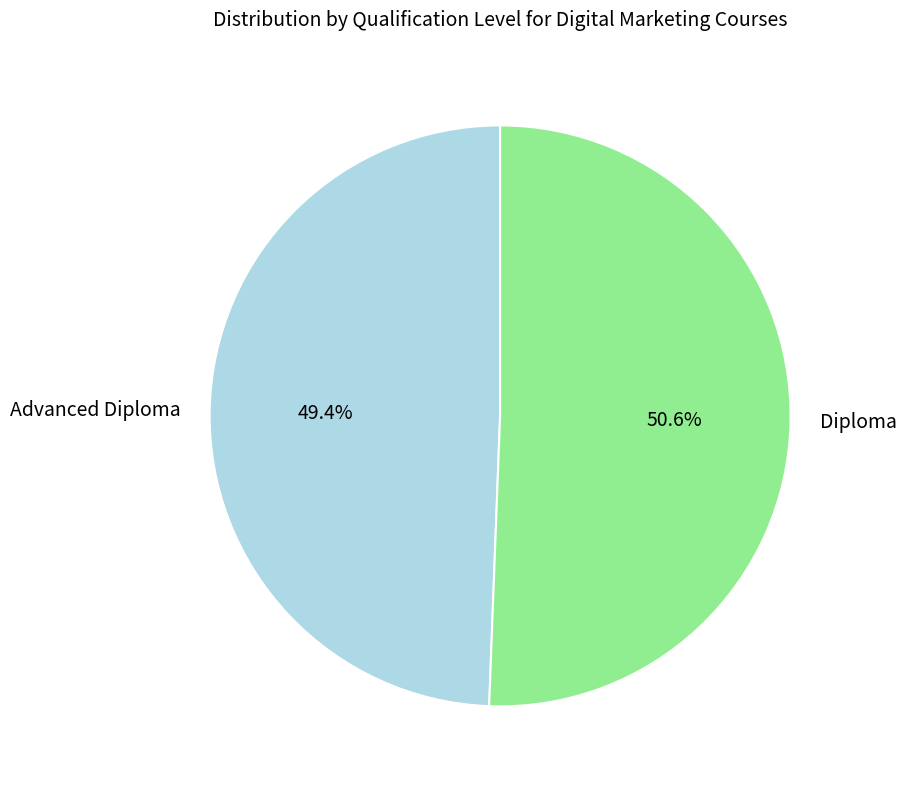

To the nearest percent, what is the difference between the largest and smallest slice percentages?

1%